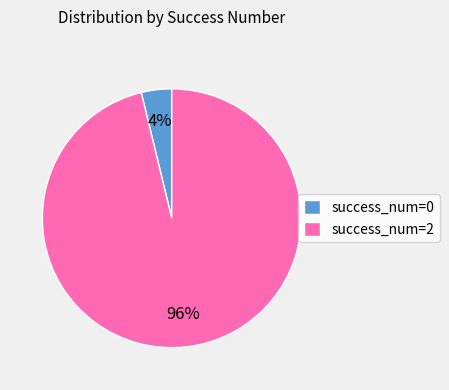

How many segments does this pie chart have?

2